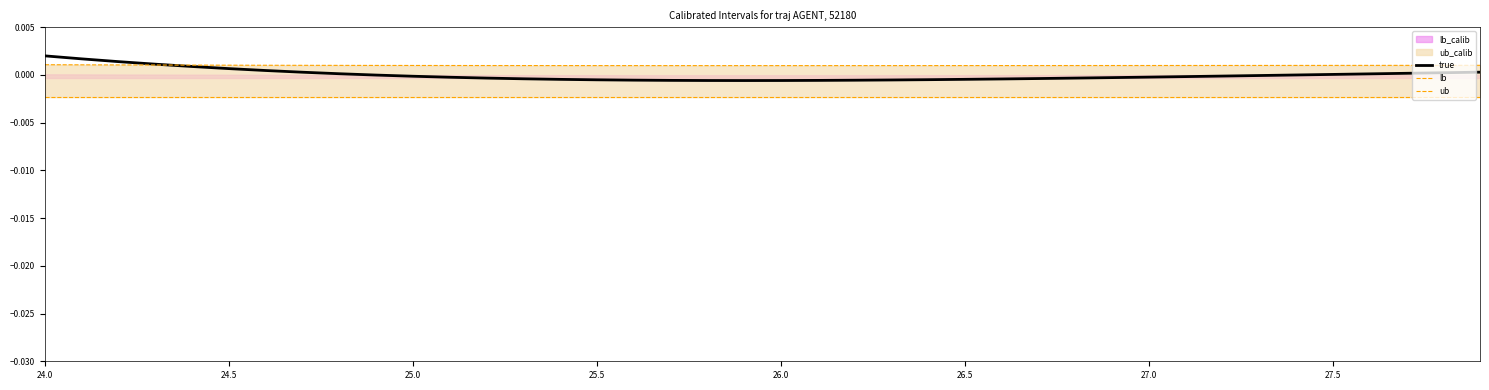

True or false: ub and lb intersect in this chart.

False